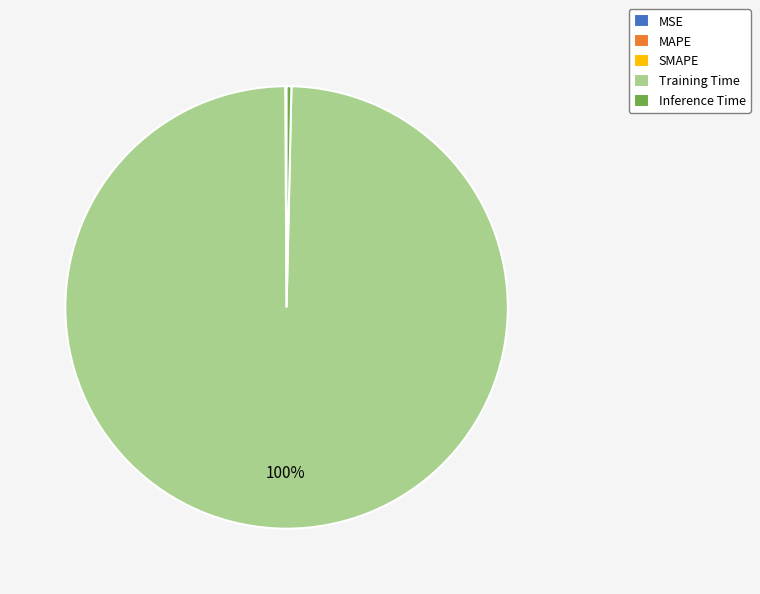

Is it true that Inference Time is 0% of the pie?

True